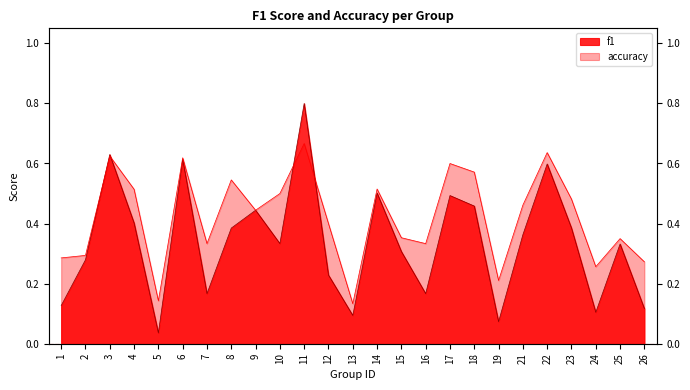

Is it true that f1 equals 0.3 at 25?

True